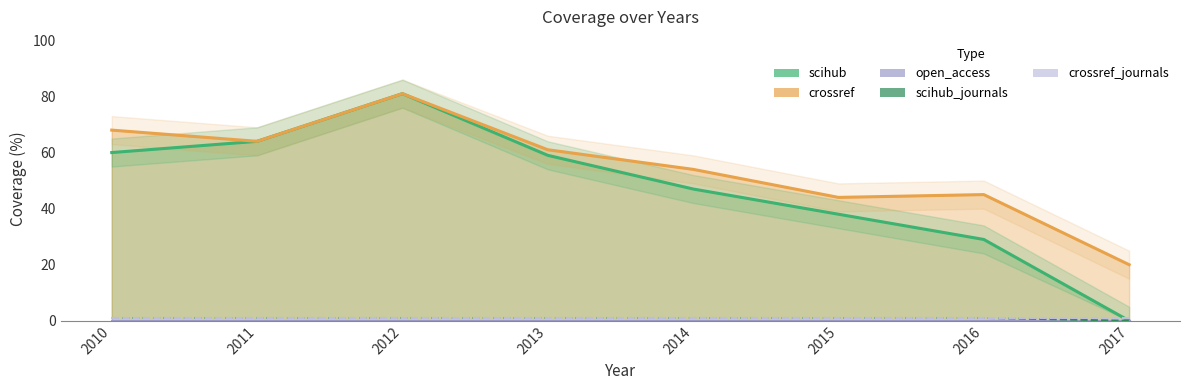

What is the spread (max minus min) of values at 2012?

81